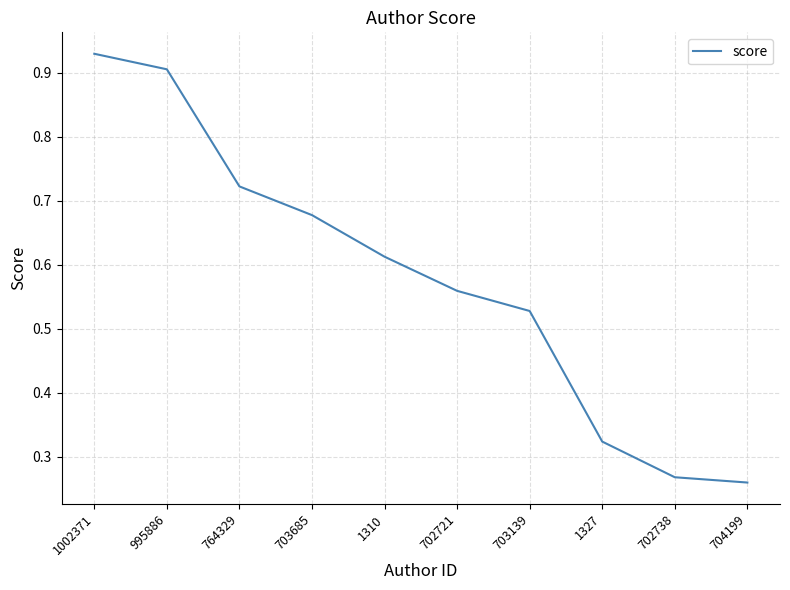

What is the sum of all values?

5.8